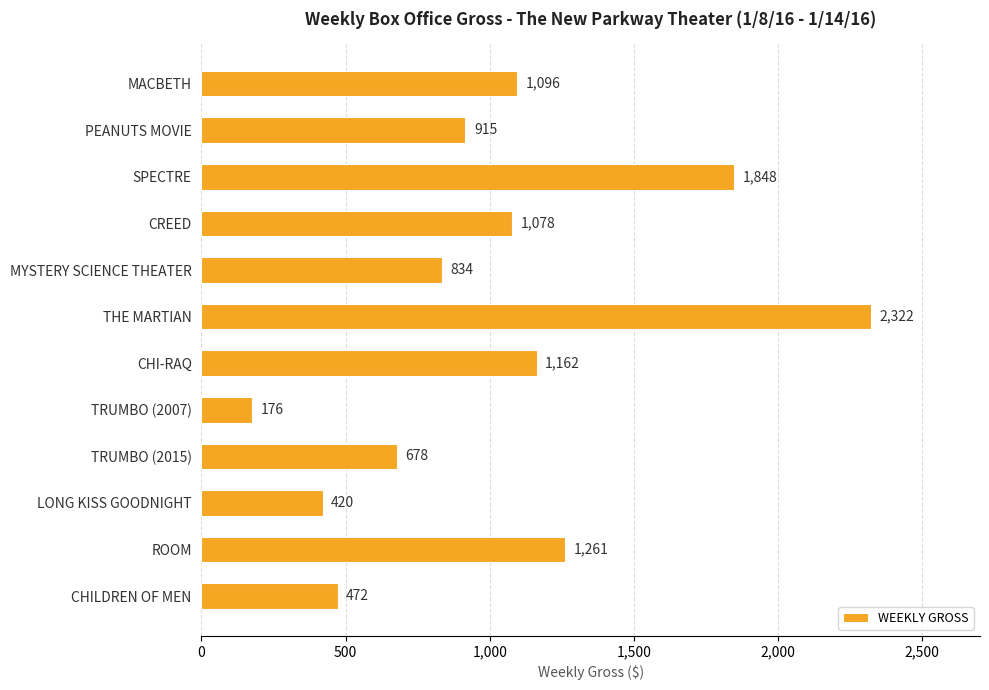

Between TRUMBO (2007) and MYSTERY SCIENCE THEATER, which is larger?

MYSTERY SCIENCE THEATER